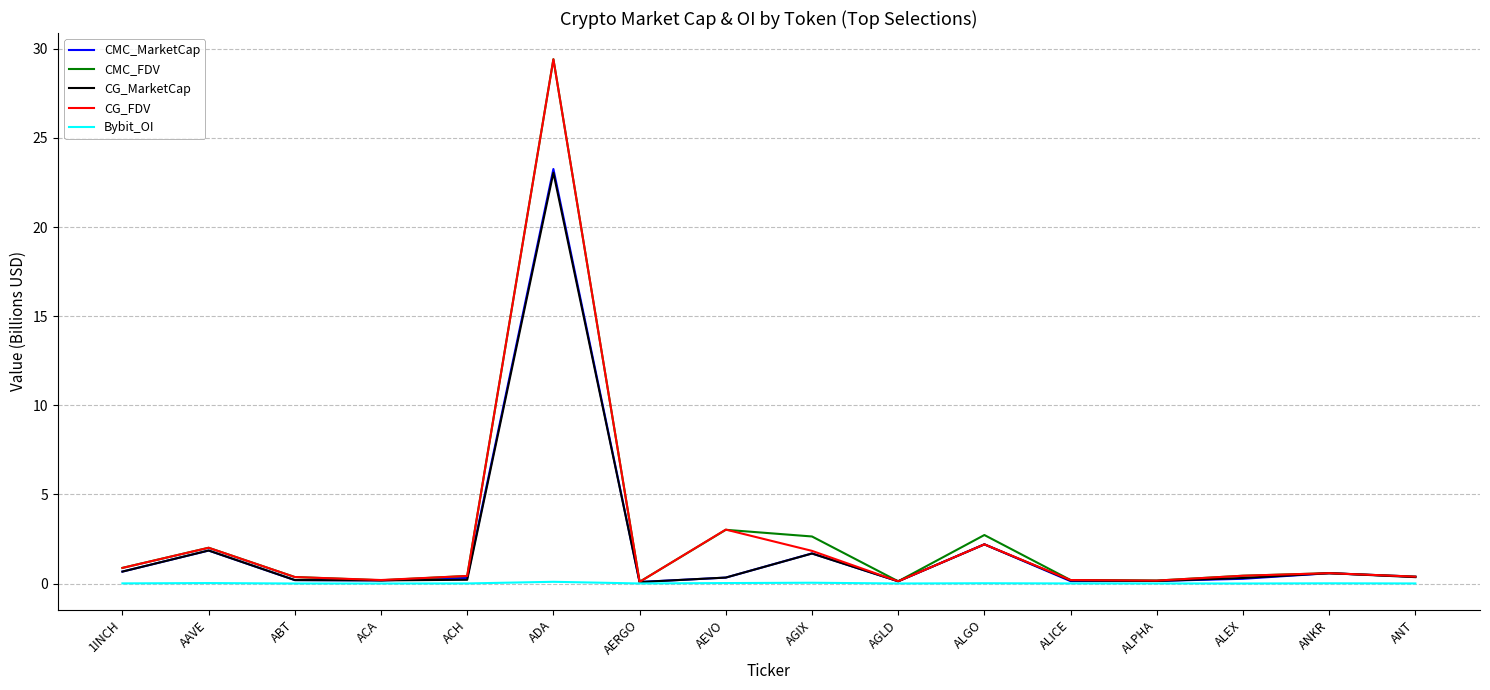

Which category has the highest value across all series?

ADA